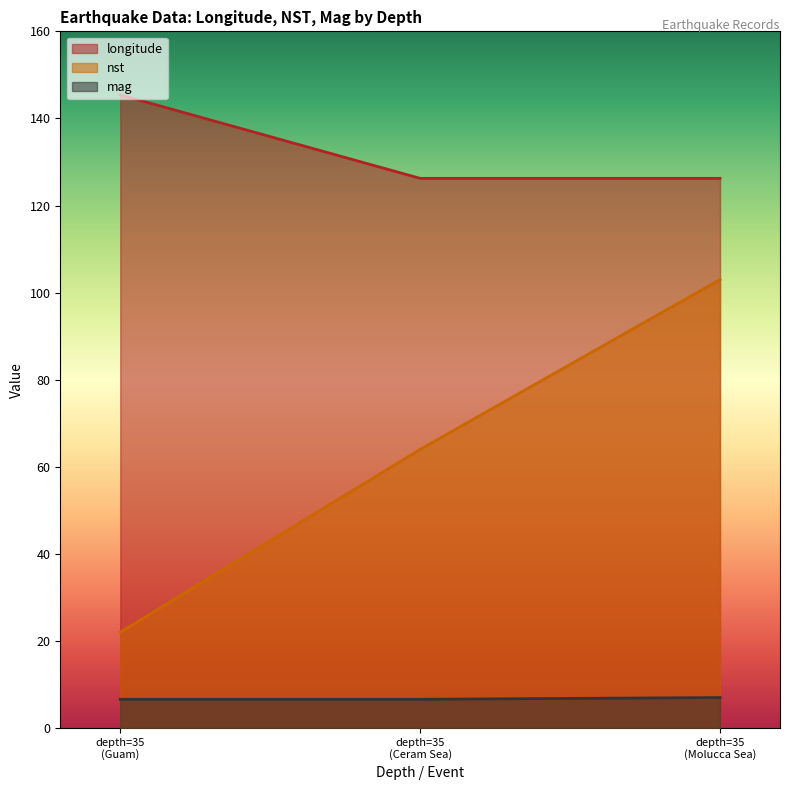

What is the total value across all series at 35?

174.0